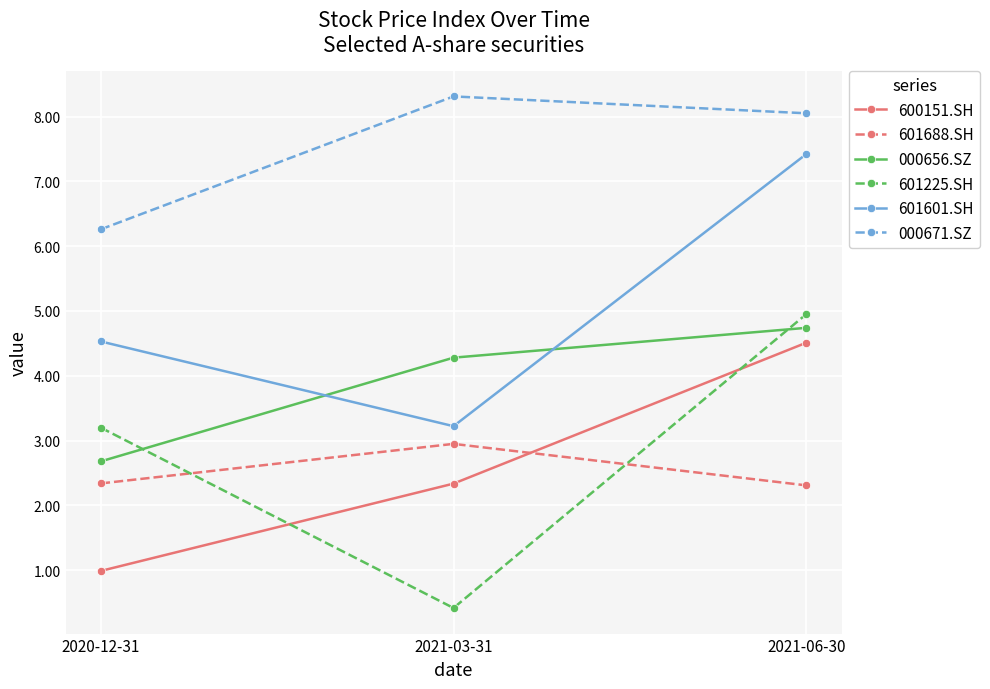

What position from the left is 2021-06-30?

3